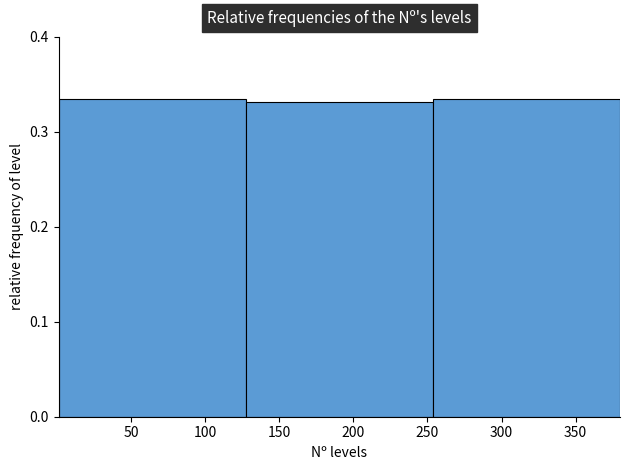

Reading left to right, transcribe this chart: for each bar, give the range it covers on the x-axis and its height. Neither the bar edges nor the heights are printed on the chart, so give them approximately, as read against the axes.

0 to 125: 0.33
125 to 255: 0.33
255 to 380: 0.33